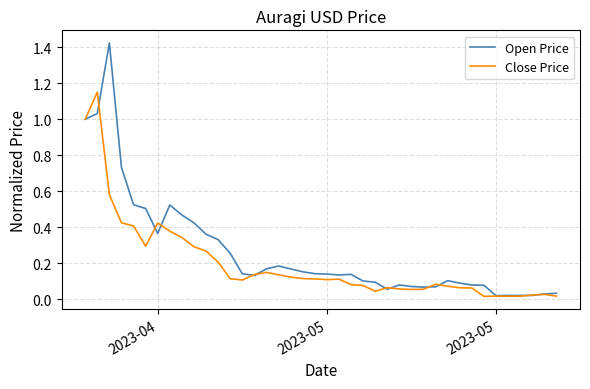

After their last crossing, which series has the higher values: Open Price or Close Price?

Open Price